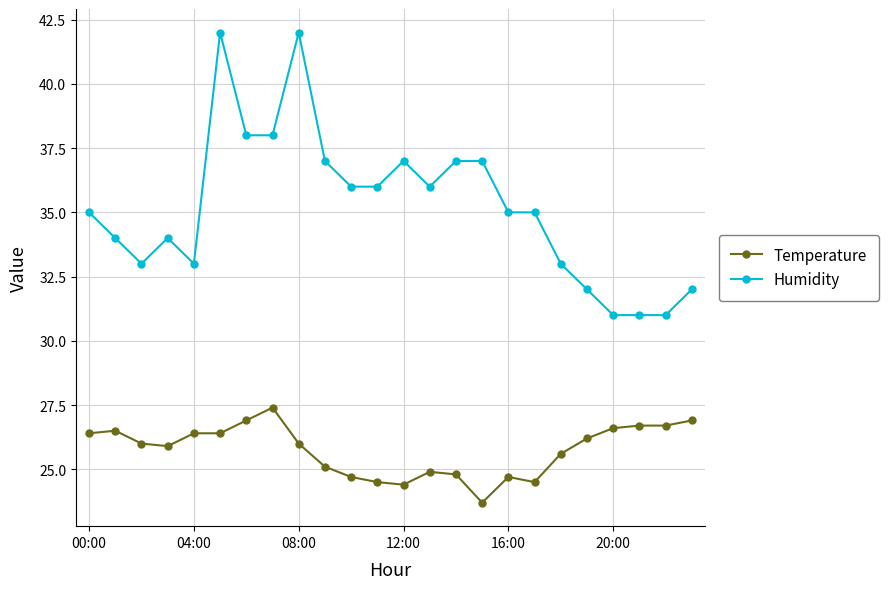

True or false: Temperature has more than 0 points higher than both neighbors.

True